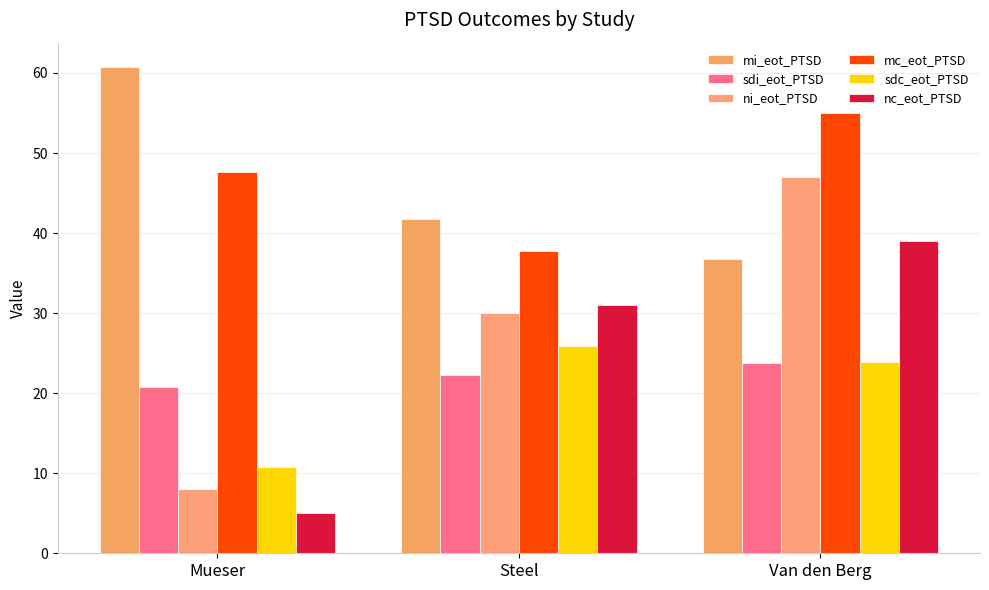

Rank the series by their maximum value, from highest to lowest.

mi_eot_PTSD, mc_eot_PTSD, ni_eot_PTSD, nc_eot_PTSD, sdc_eot_PTSD, sdi_eot_PTSD